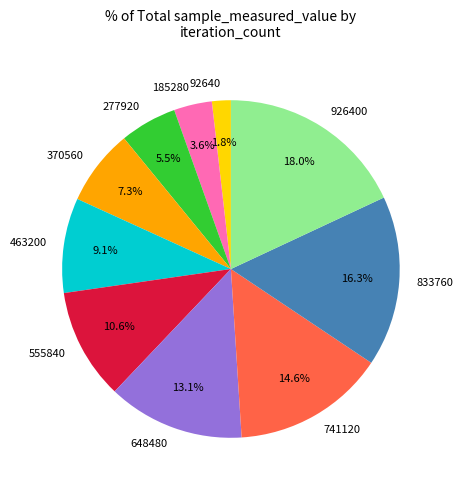

Which has a higher value, 277920 or 926400?

926400